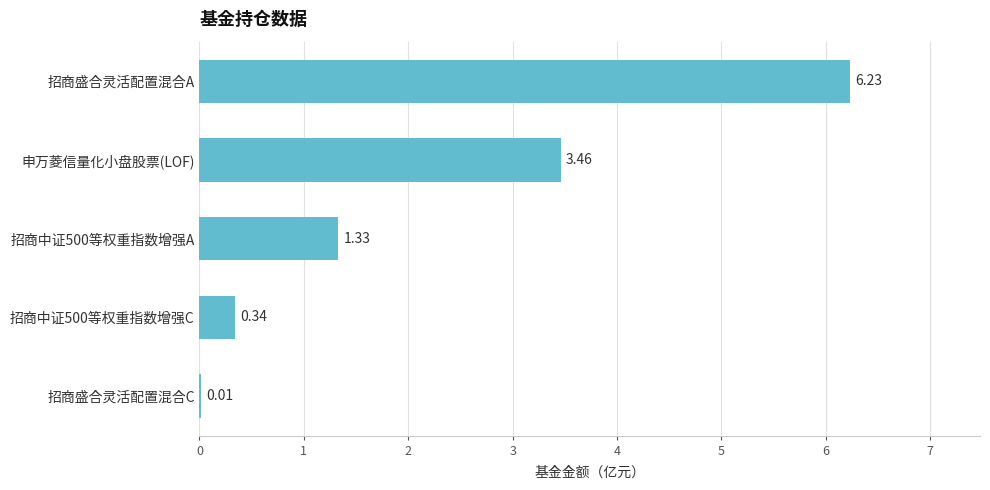

Does the chart contain stacked bars?

No